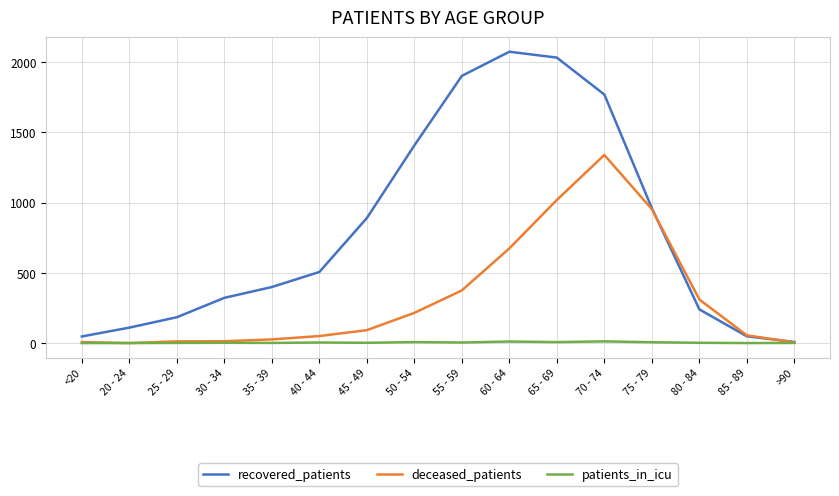

How many lines are shown in the chart?

3